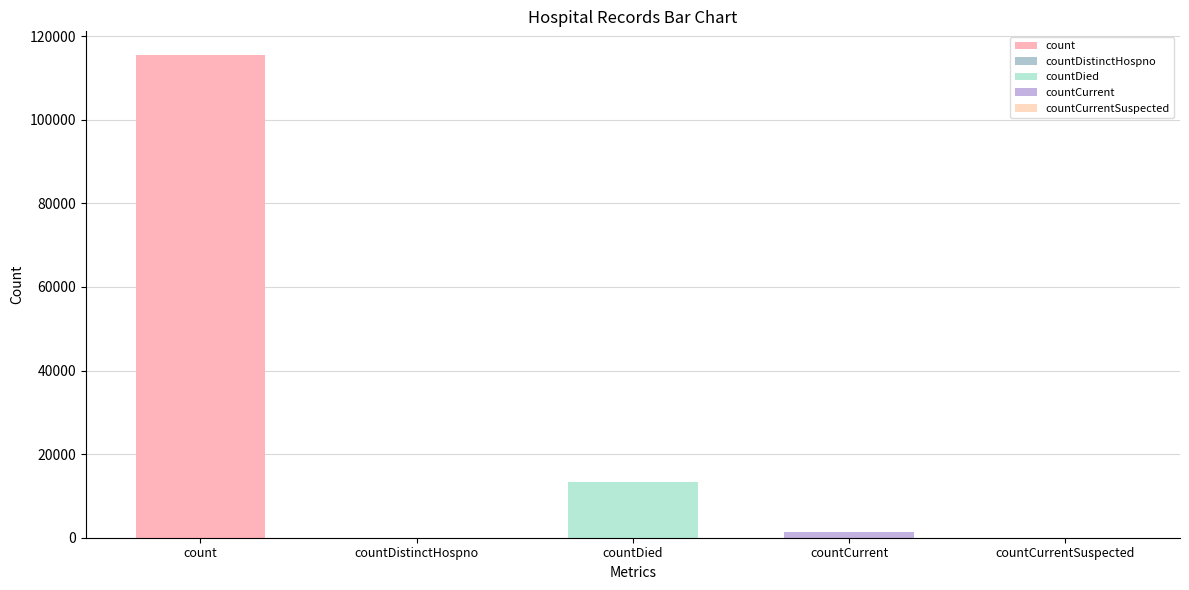

What is the change in value from countDied to countCurrentSuspected?

-13343